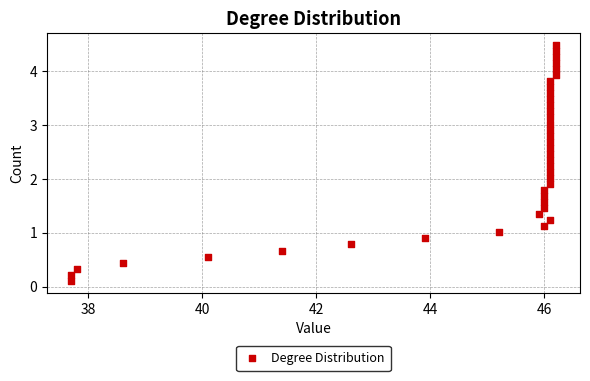

What is the range of X values (max minus min)?

8.5